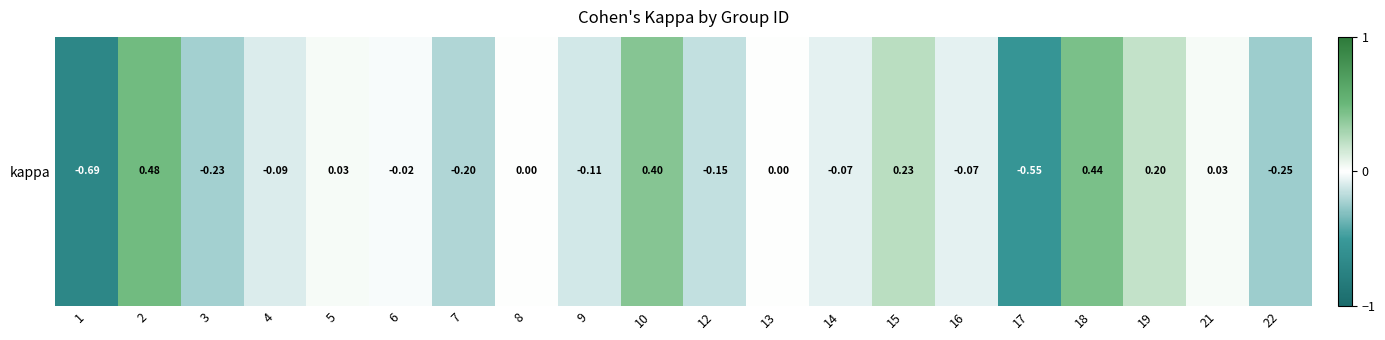

List the labels in order of value, largest first.

2, 18, 10, 15, 19, 5, 21, 8, 13, 6, 16, 14, 4, 9, 12, 7, 3, 22, 17, 1